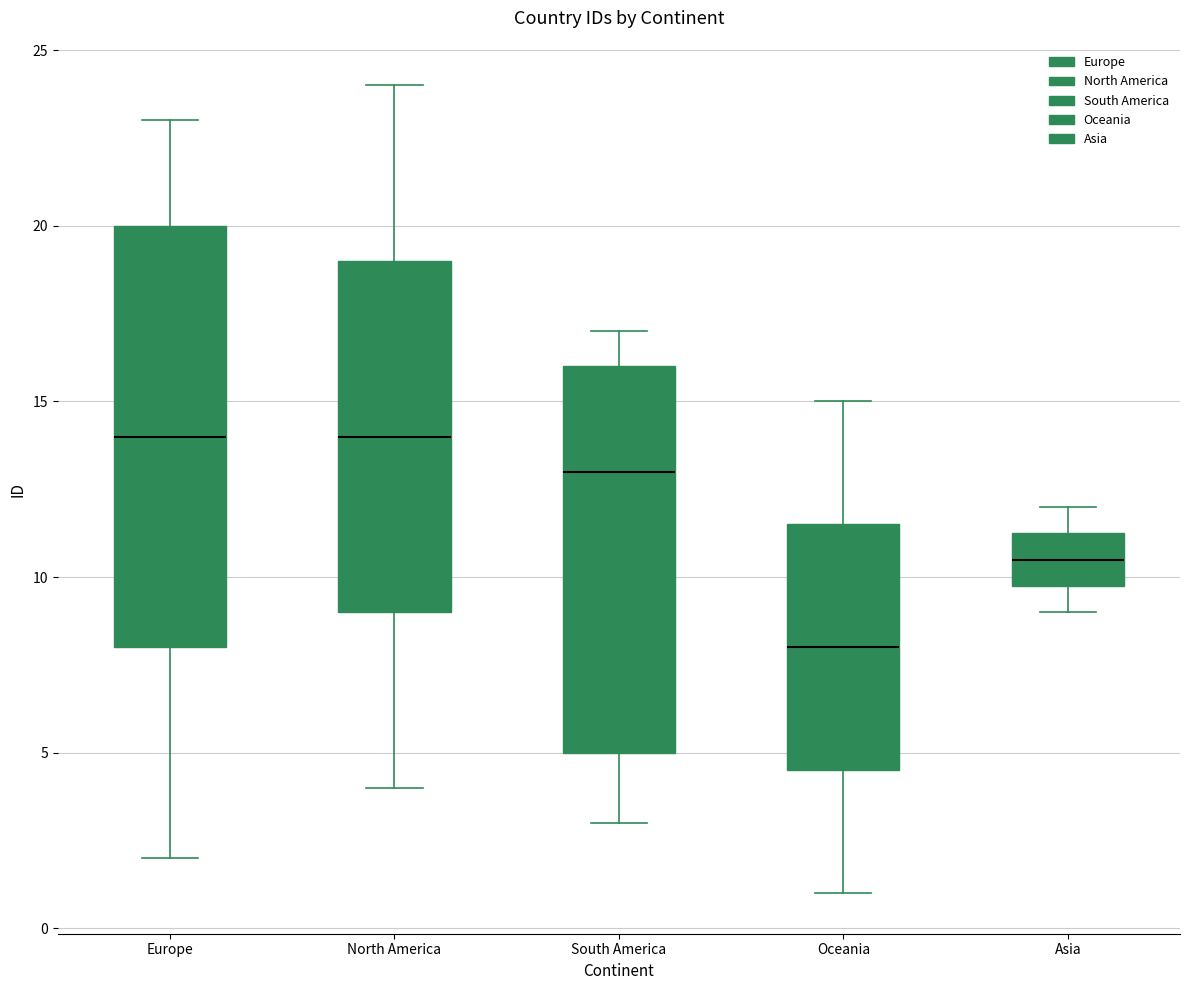

Reading left to right, read every box against the y-axis: the position of its median line, the range the box covers, and the ends of its whiskers. The values are not printed on the chart, so give them approximately, as read against the axis.

Europe: median 14.0, box 8.0 to 20.0, whiskers 2.0 to 23.0
North America: median 14.0, box 9.0 to 19.0, whiskers 4.0 to 24.0
South America: median 13.0, box 5.0 to 16.0, whiskers 3.0 to 17.0
Oceania: median 8.0, box 4.5 to 11.5, whiskers 1.0 to 15.0
Asia: median 10.5, box 10.0 to 11.5, whiskers 9.0 to 12.0